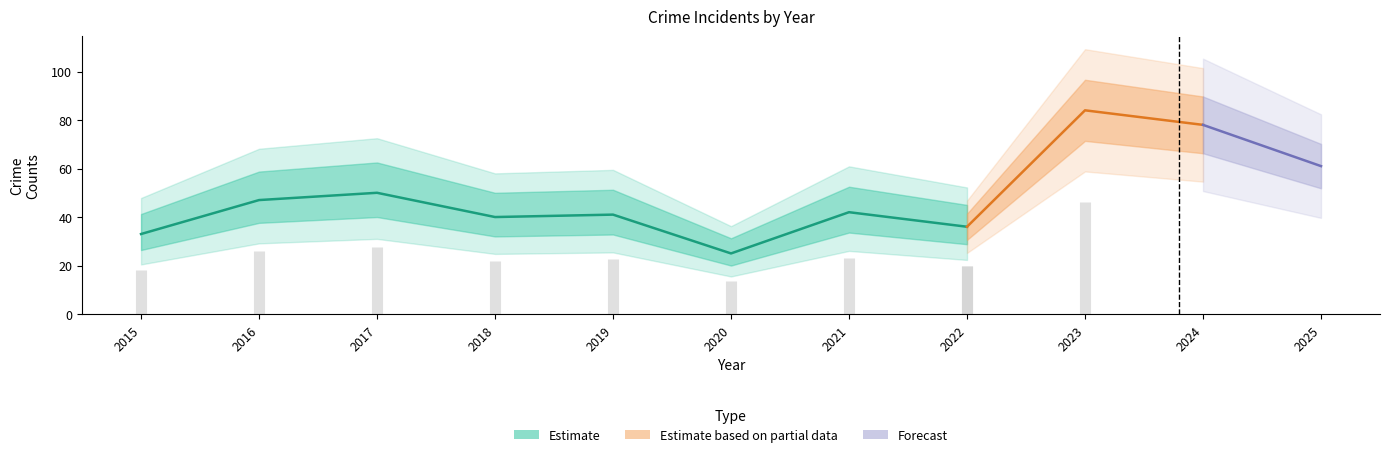

What is the difference between the maximum and minimum values in the Total series?

59